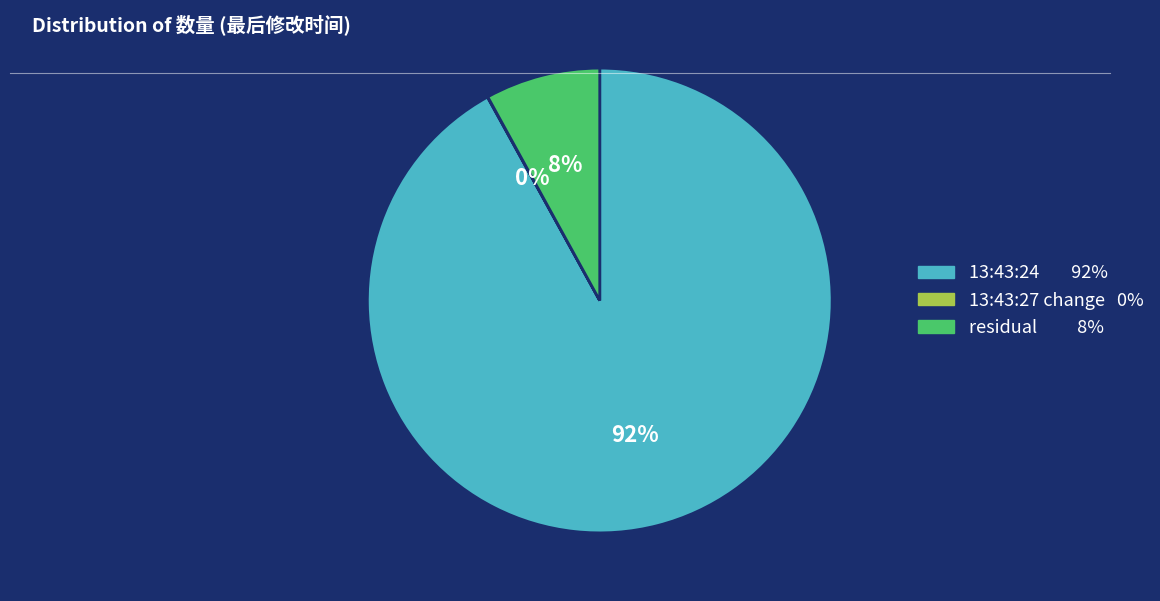

Is there a majority slice in this chart?

Yes